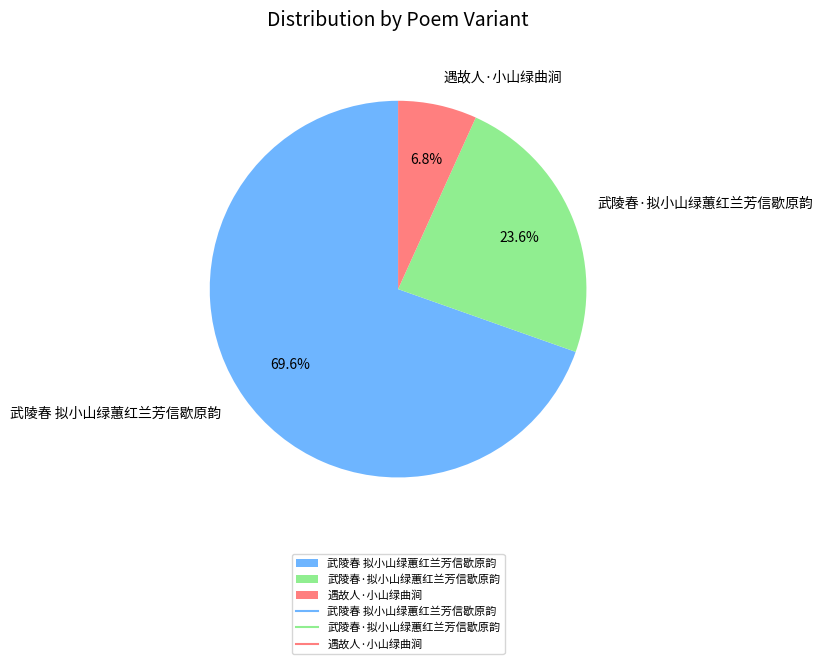

Combined, do 武陵春·拟小山绿蕙红兰芳信歇原韵 and 武陵春 拟小山绿蕙红兰芳信歇原韵 account for over 50%?

Yes